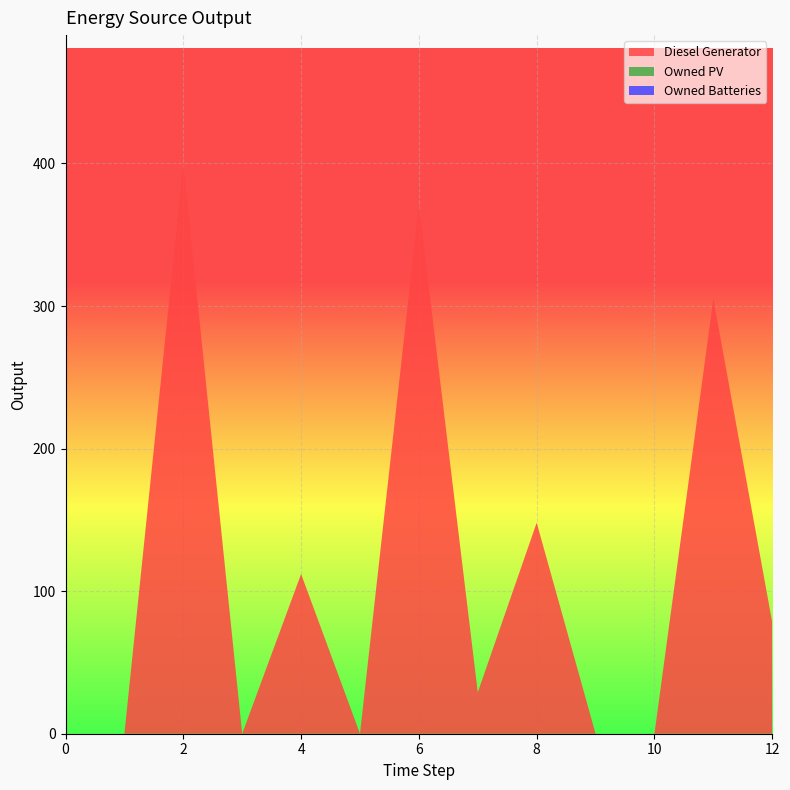

Reading right to left, extract all data points from this chart.

Diesel Generator: 12=78	11=305	10=0	9=0	8=148	7=29	6=371	5=0	4=112	3=0	2=400	1=0	0=0
Owned PV: 12=0	11=0	10=0	9=0	8=0	7=0	6=0	5=0	4=0	3=0	2=0	1=0	0=0
Owned Batteries: 12=0	11=0	10=0	9=0	8=0	7=0	6=0	5=0	4=0	3=0	2=0	1=0	0=0